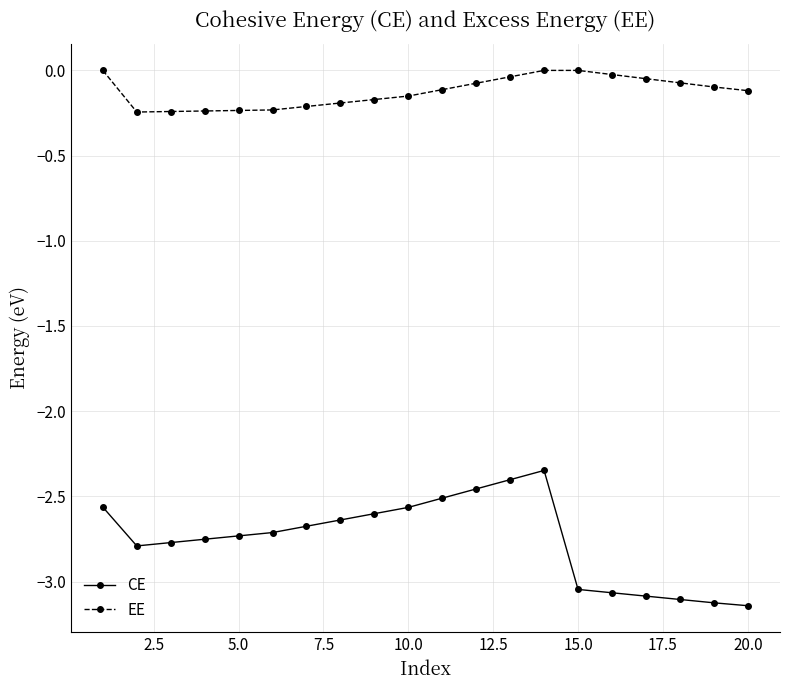

Which series has the widest spread of values?

CE